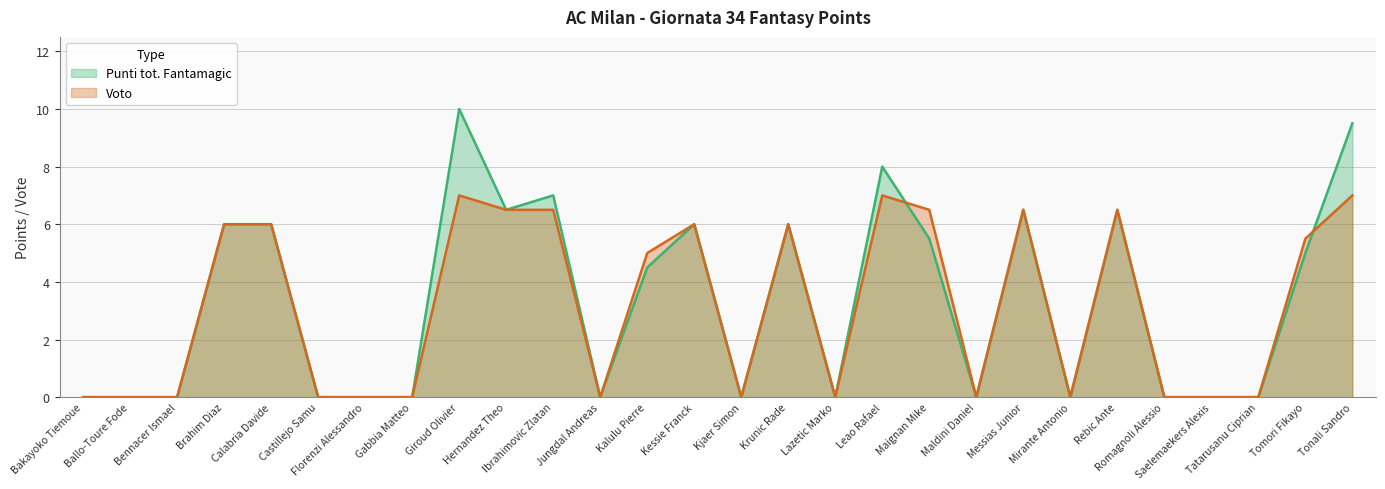

How many distinct data groups are displayed?

2